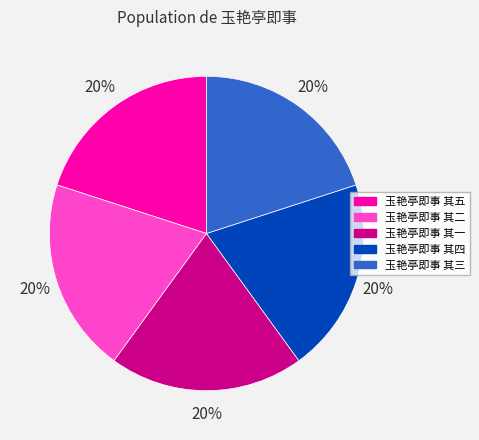

Is it true that 玉艳亭即事 其五 is 20% of the pie?

True